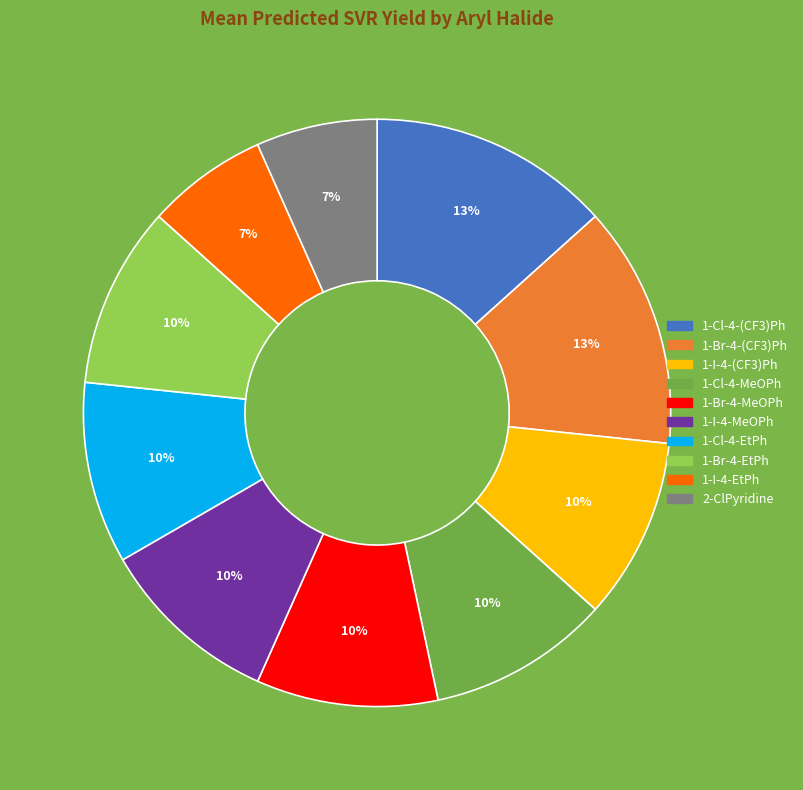

Does any single category account for the majority?

No